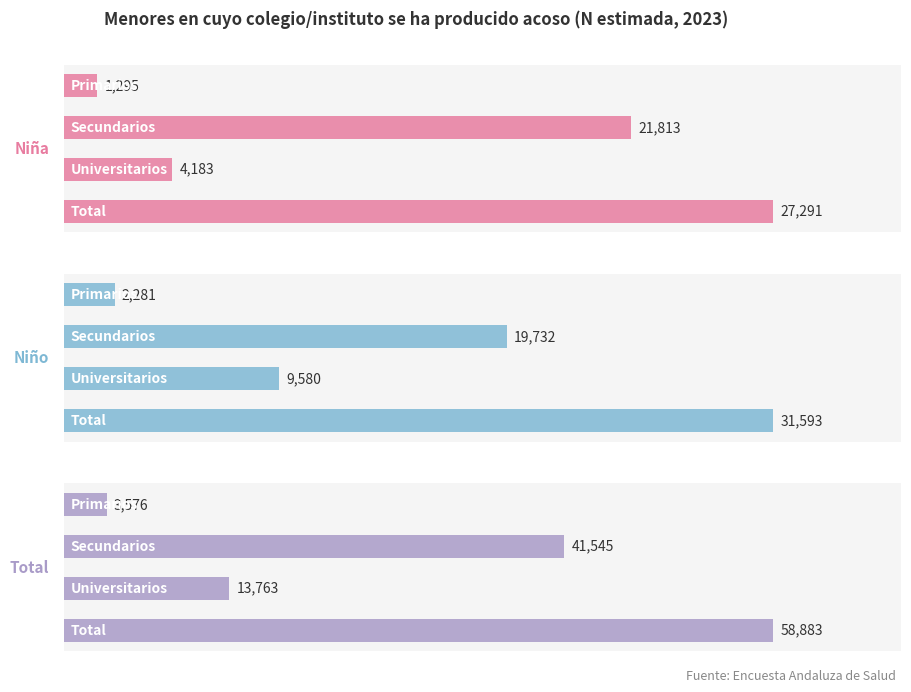

Count the Total values in the range 13763 to 58883.

3